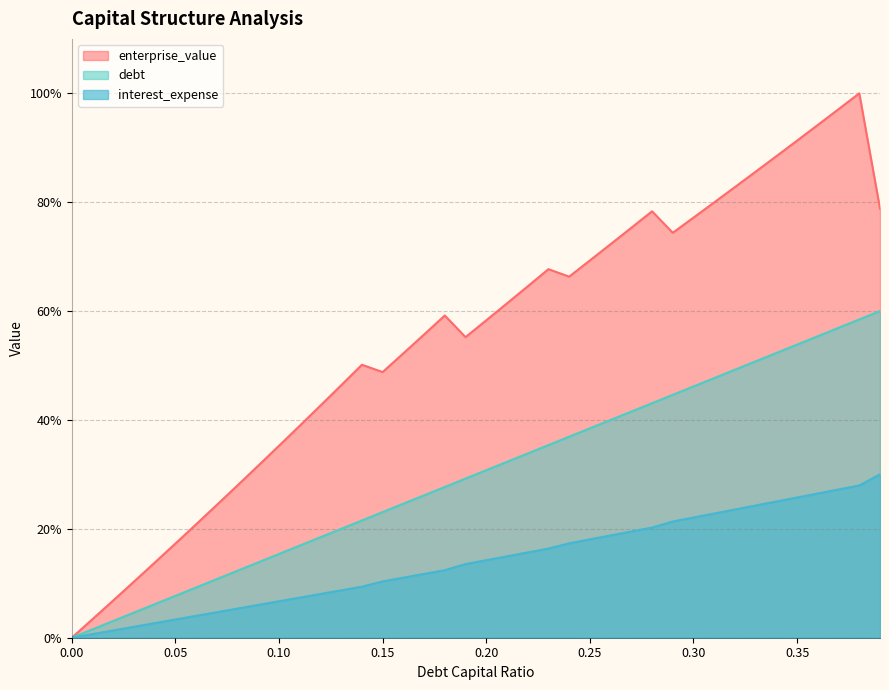

The enterprise_value series shows 78.3 at 0.28. True or false?

True